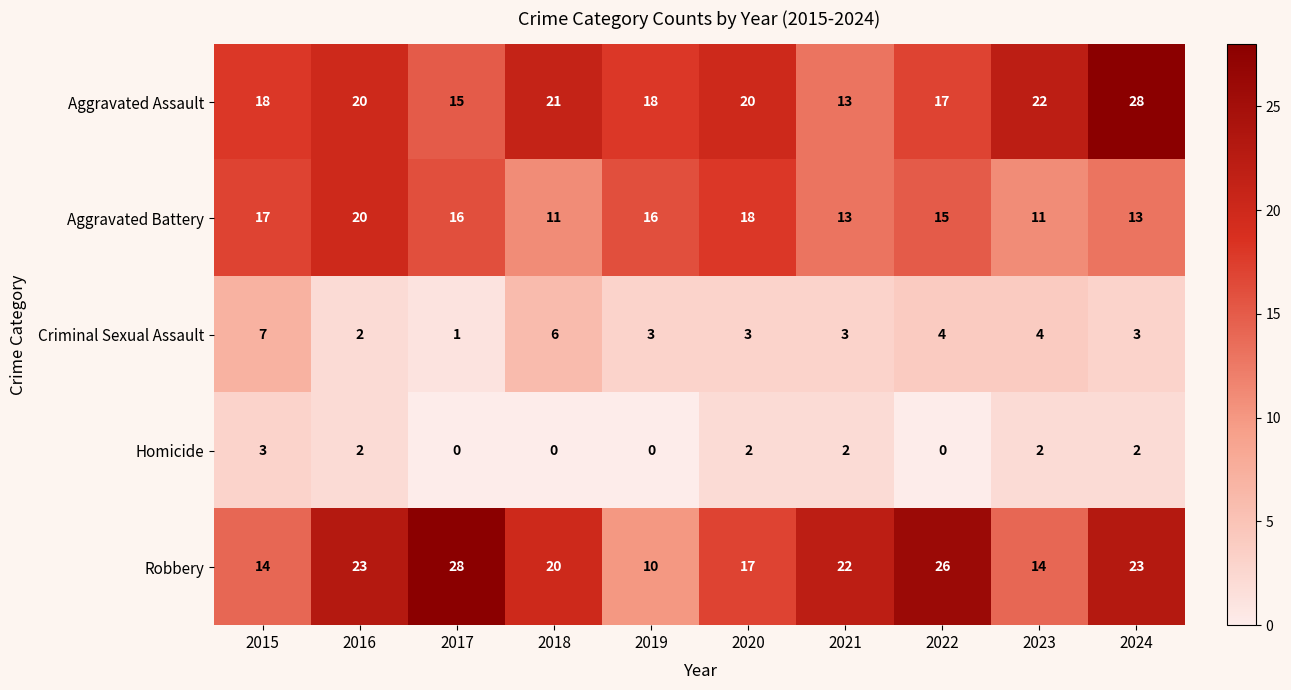

Which series has the largest total across all categories?

Robbery